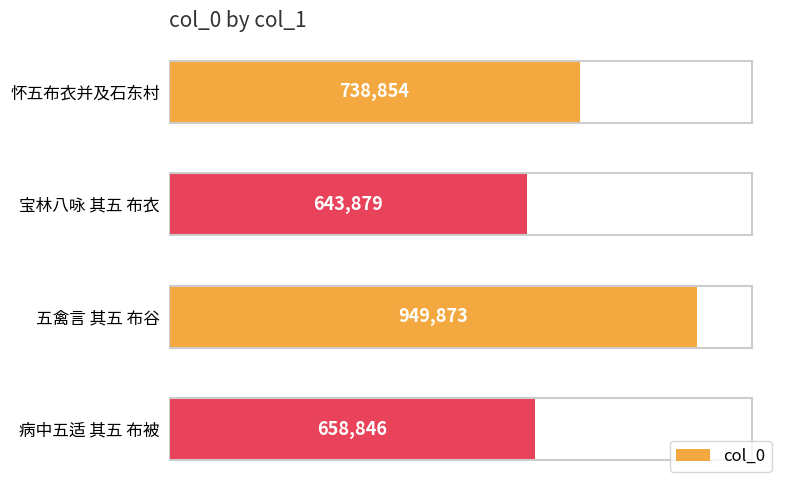

List the labels in order of value, largest first.

五禽言 其五 布谷, 怀五布衣并及石东村, 病中五适 其五 布被, 宝林八咏 其五 布衣